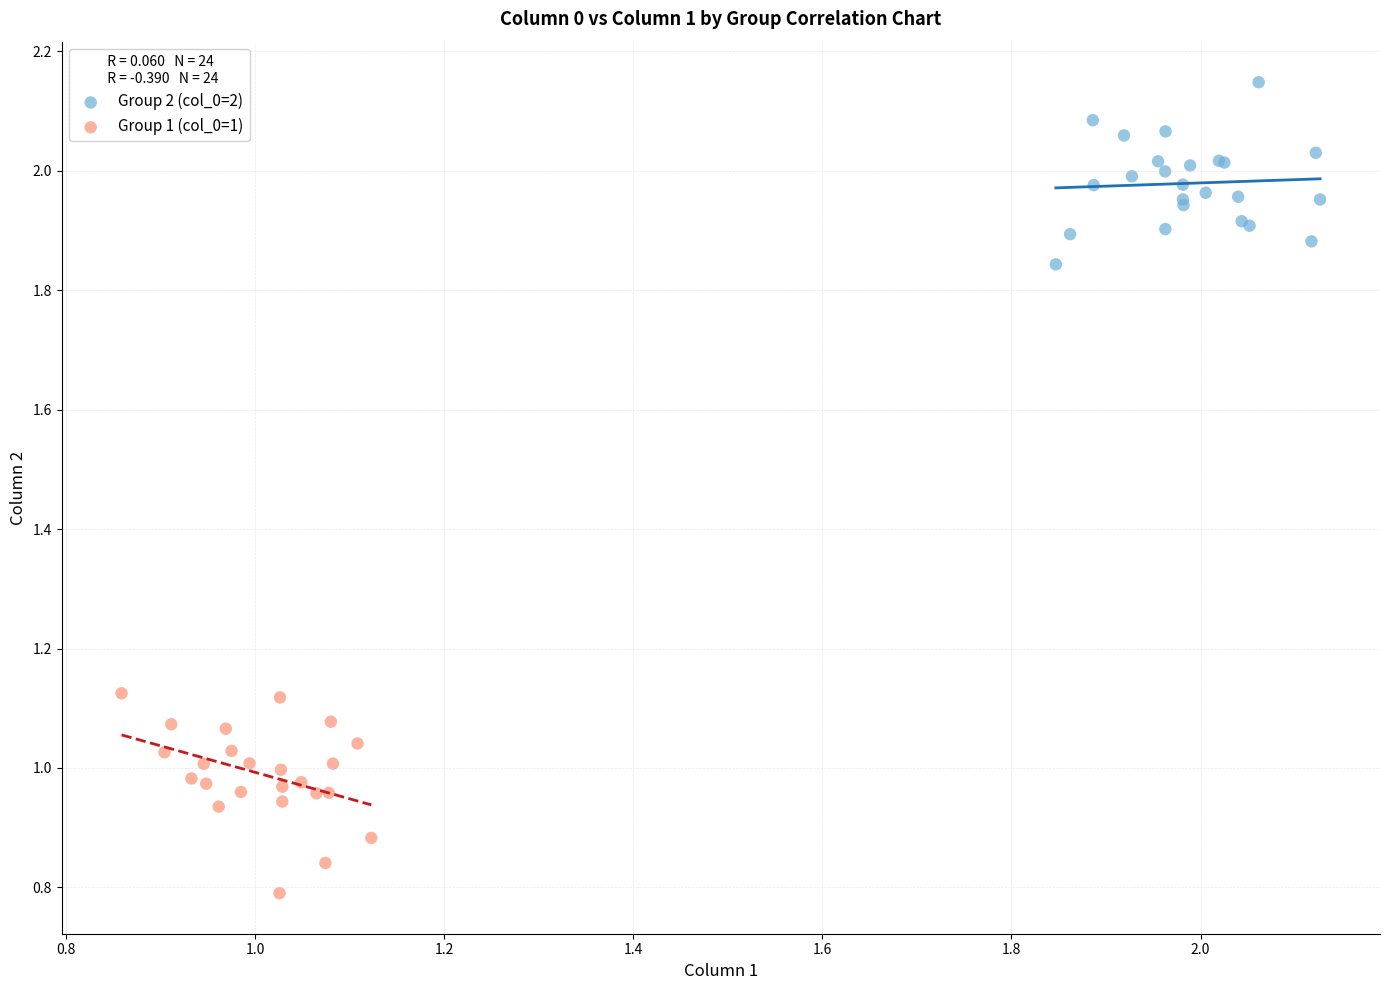

What are all the series names shown in the legend?

Group 2 (col_0=2), Group 1 (col_0=1)